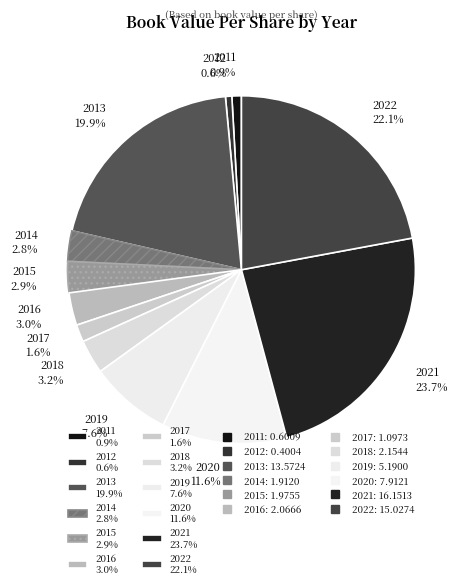

What percentage is the 2018 slice, to the nearest percent?

3%